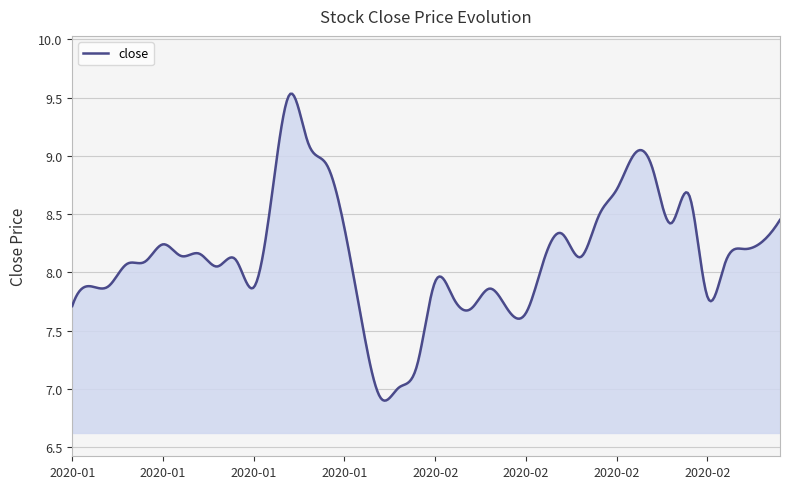

What is the difference between the maximum and minimum values?

2.6